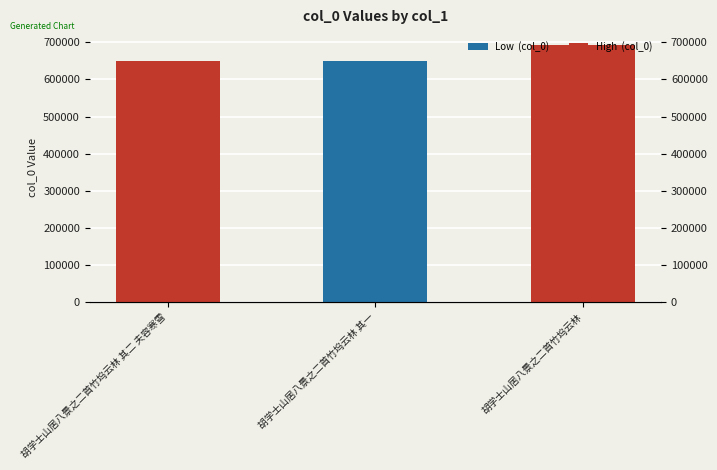

Reading left to right, what are all the values shown in this chart?

胡学士山居八景之二首竹坞云林 其二 夫容寒雪=648640	胡学士山居八景之二首竹坞云林 其一=648639	胡学士山居八景之二首竹坞云林=692538